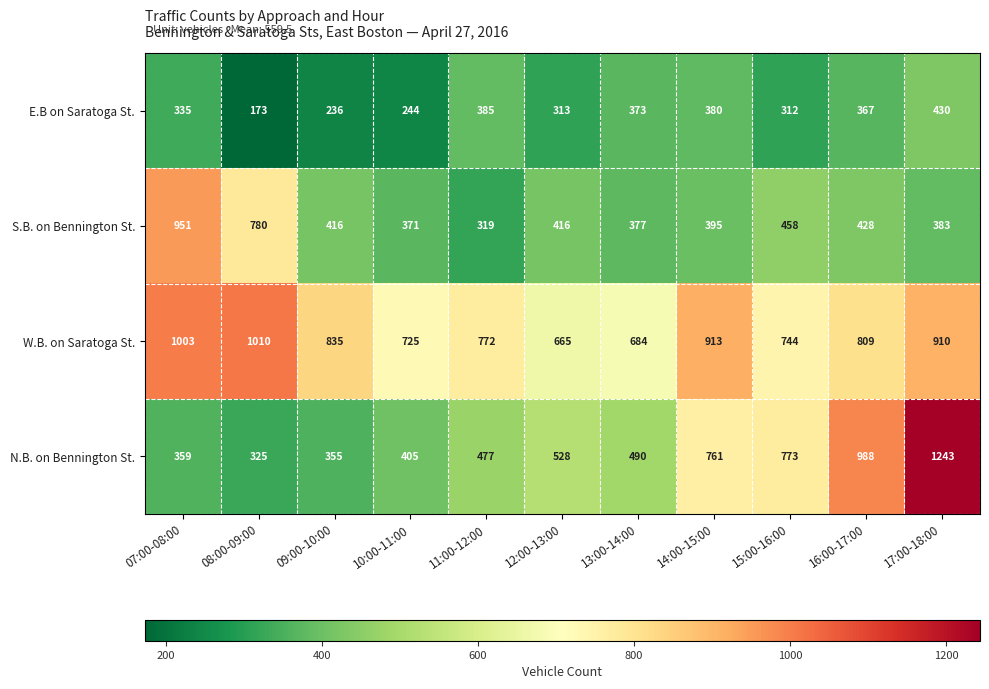

What is the difference between the maximum and second lowest values in the N.B. on Bennington St. series?

888